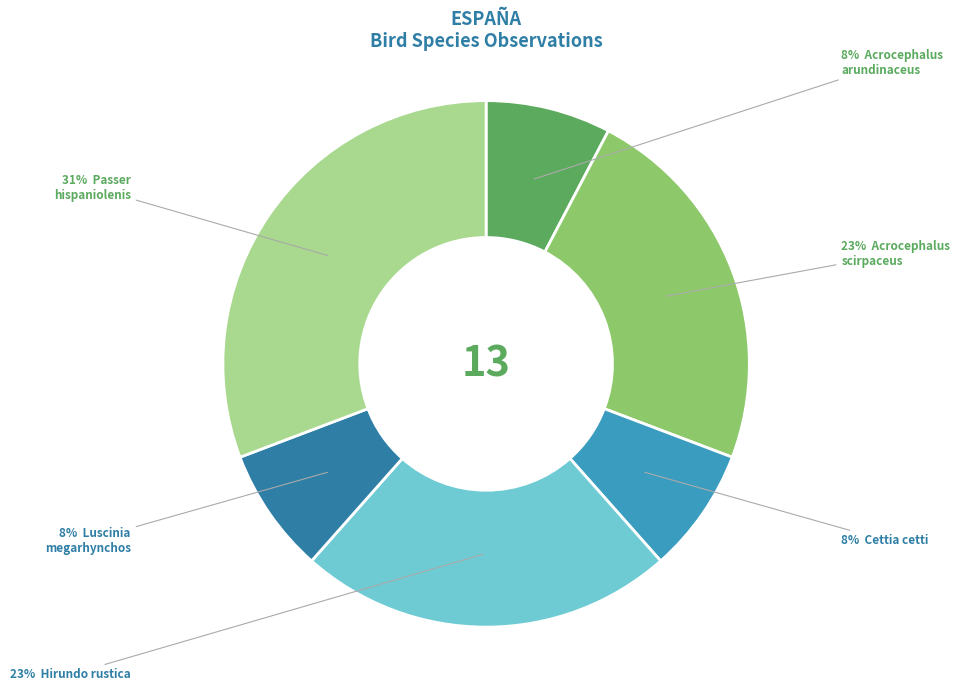

To the nearest percent, what is the difference between the largest and smallest slice percentages?

23%